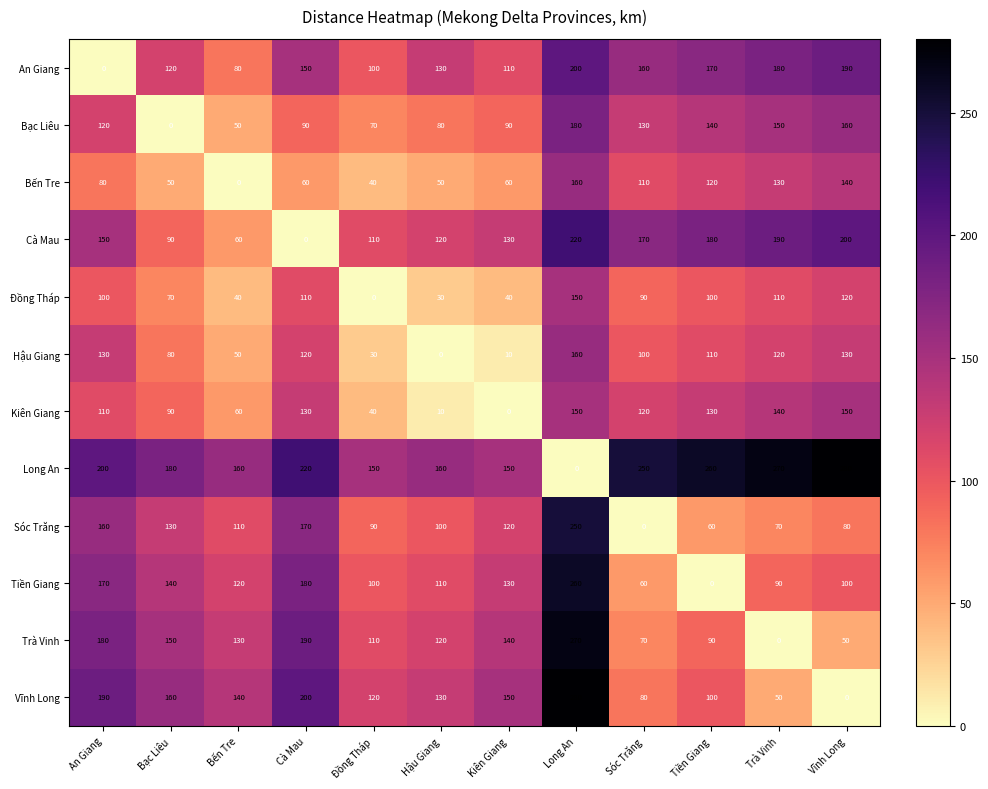

How many values in the Tiền Giang series are below 120?

6